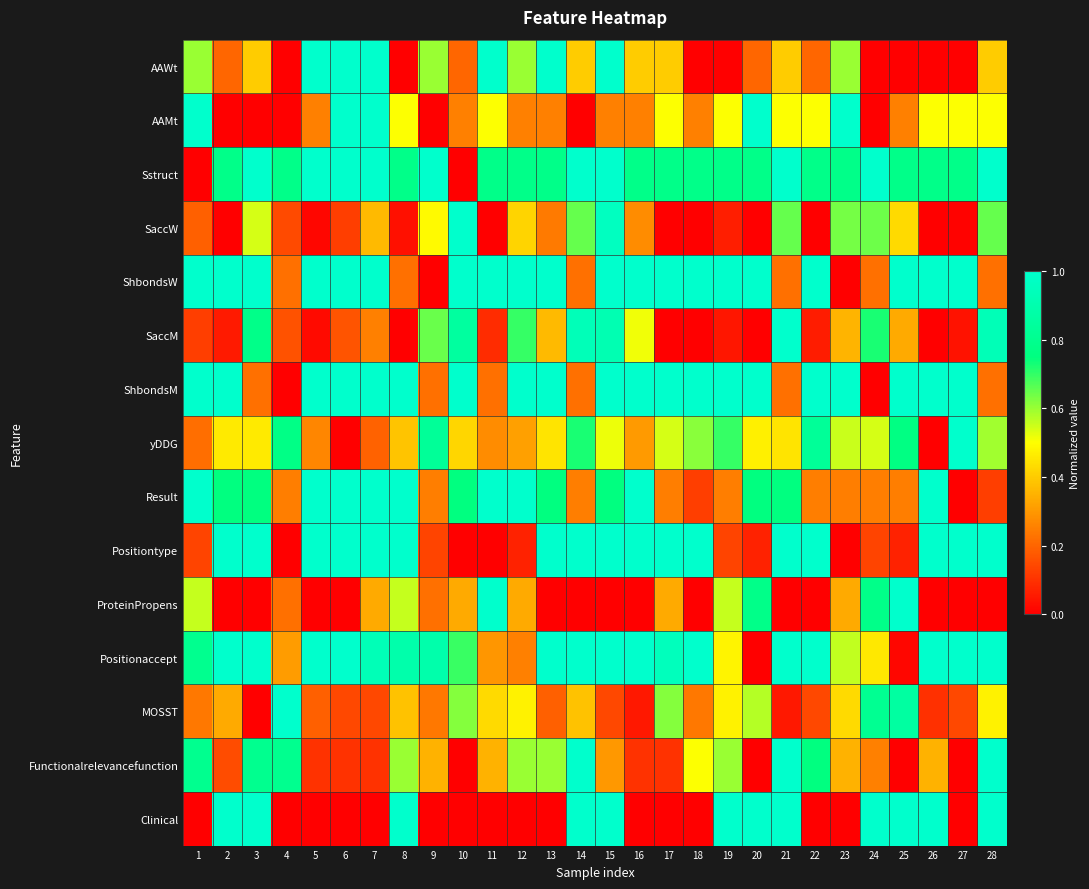

Which series has the largest total across all categories?

Sstruct